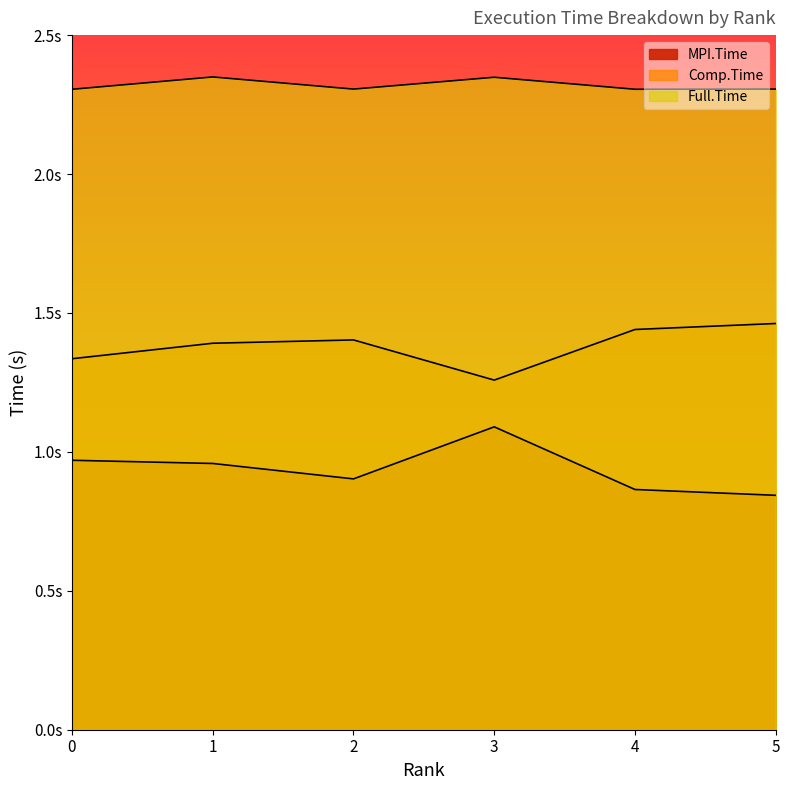

How many lines are shown in the chart?

3